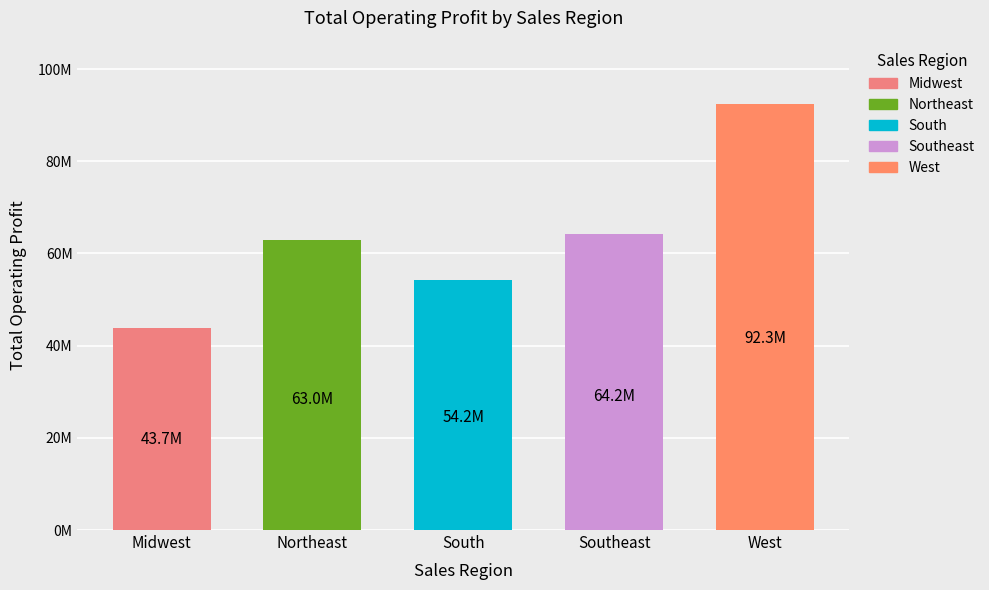

Reading left to right, list all the values displayed in this chart.

43747150.0	62954600.0	54204612.5	64155387.5	92301437.5